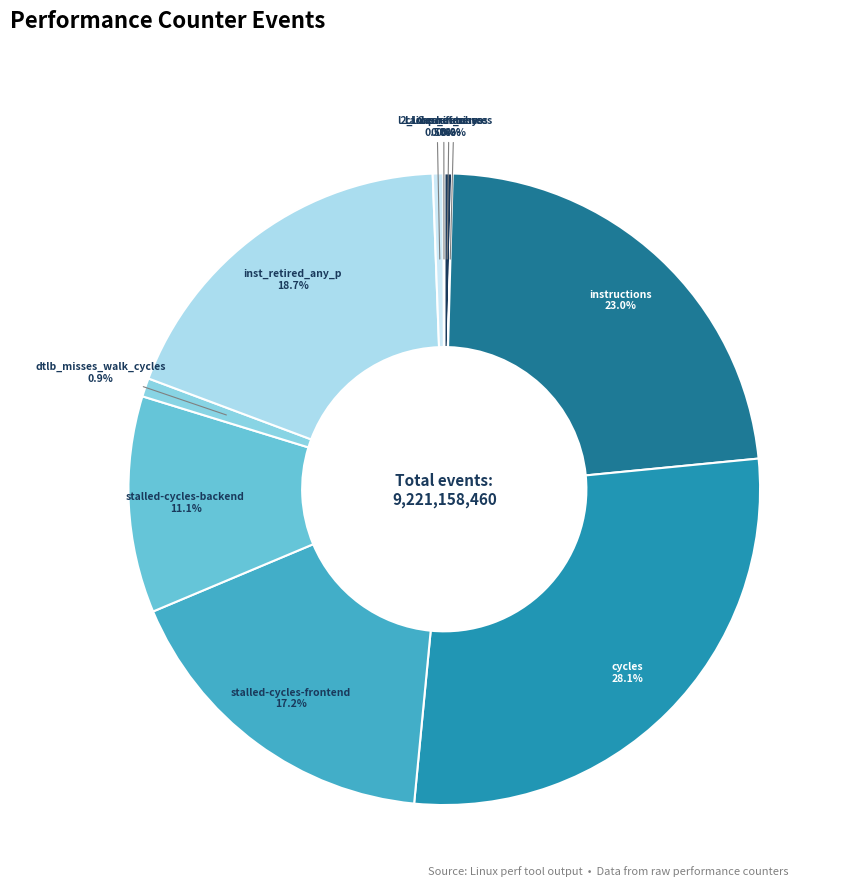

Does any single category account for the majority?

No